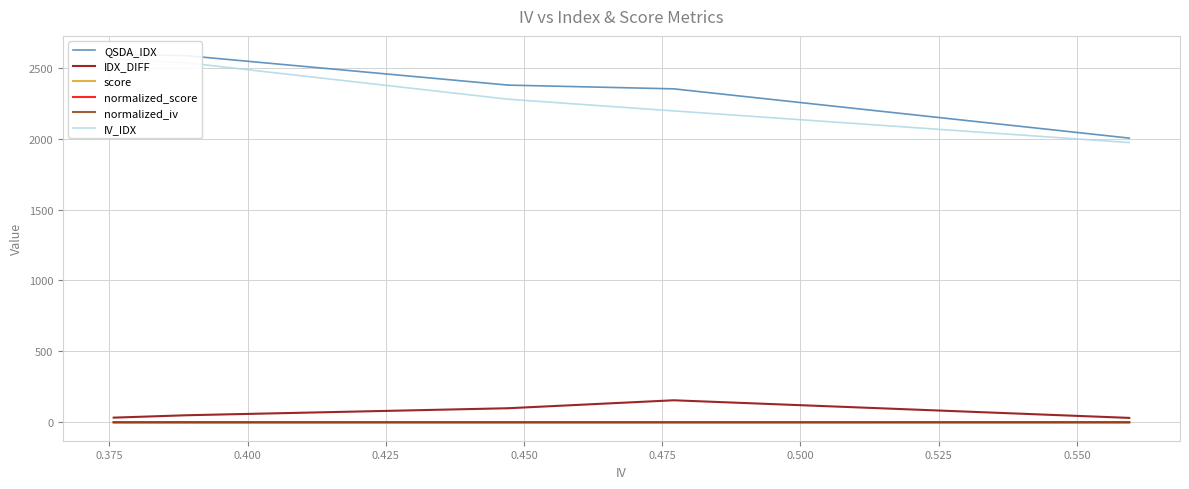

What is the sum of all IV_IDX values?

13817.7